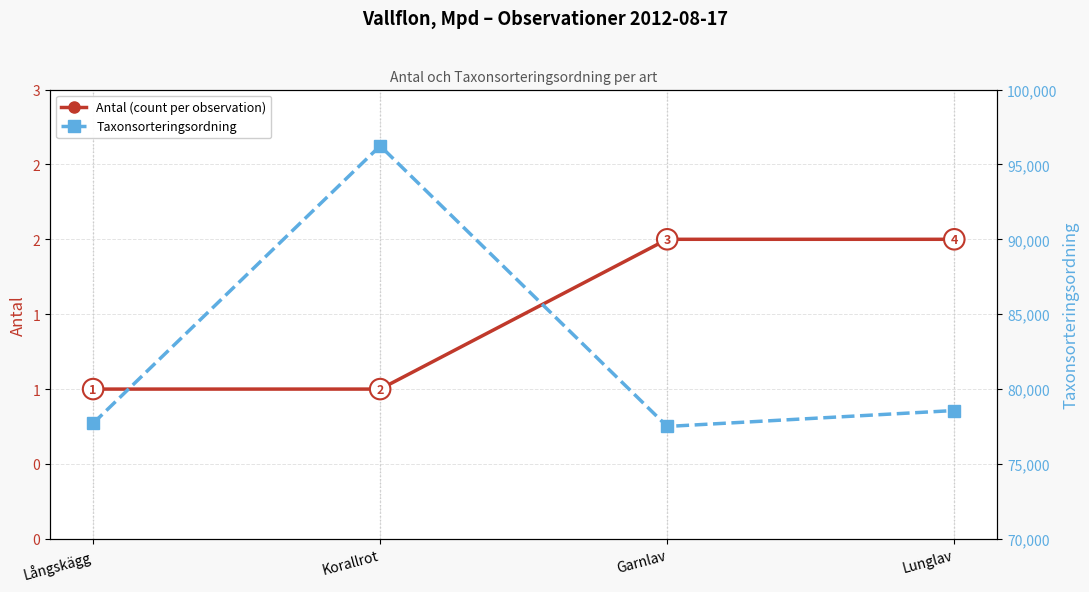

Rank the series at Långskägg from highest to lowest value.

Taxonsorteringsordning, Antal (count per observation)